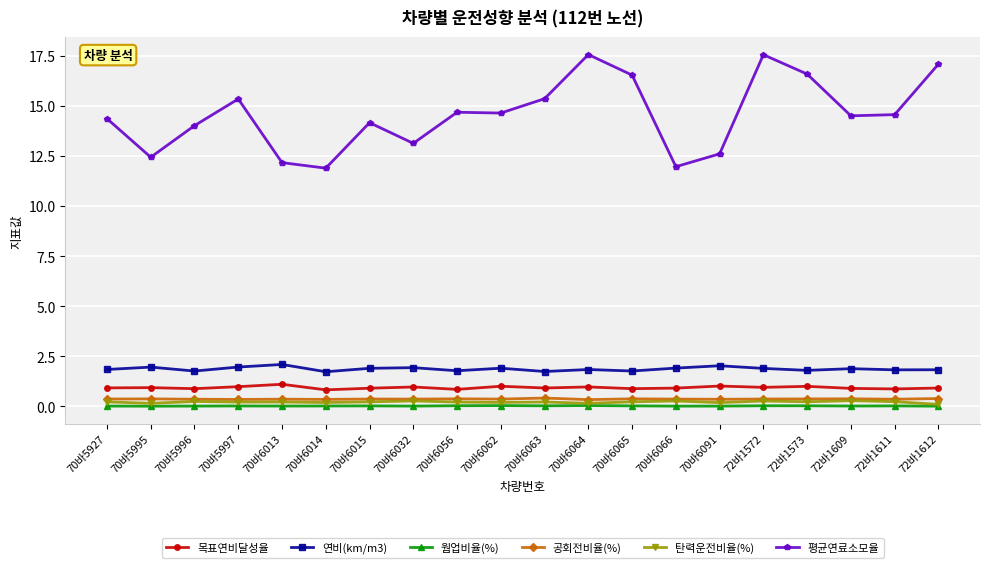

What is the value of the 평균연료소모율 point at the 9th from the left?

14.7